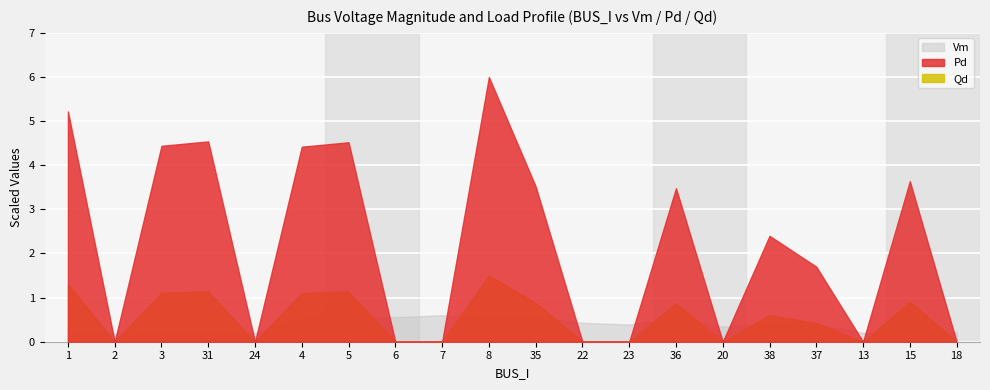

How many series are shown in this chart?

3